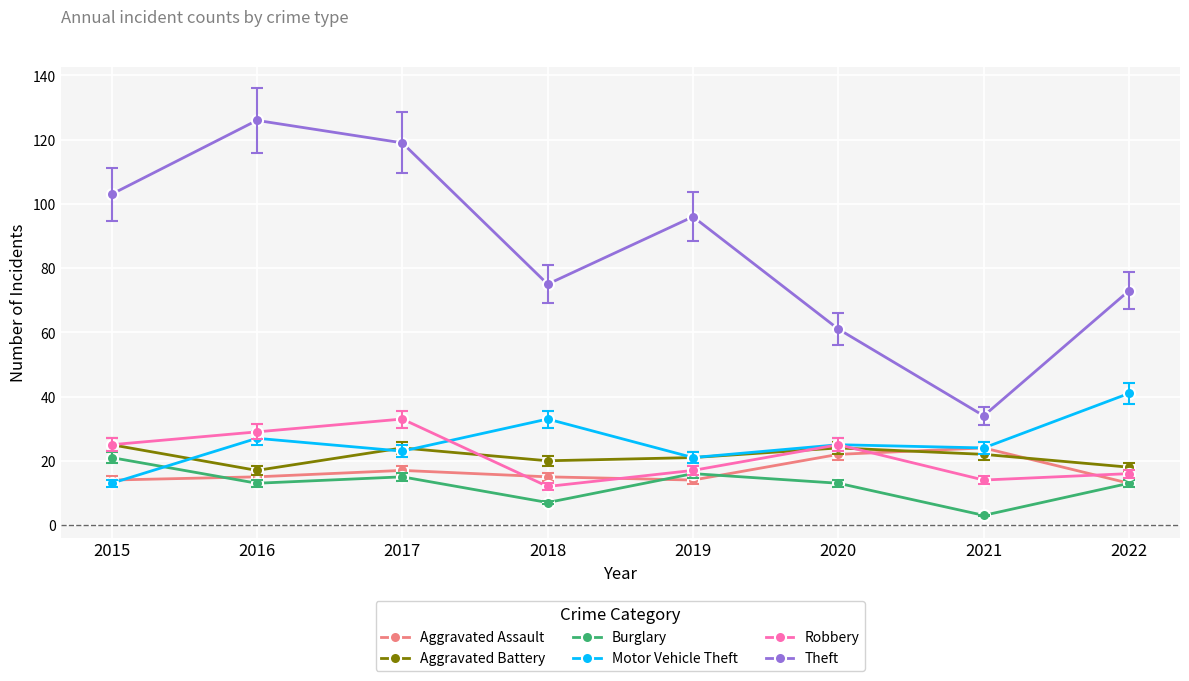

Read the Motor Vehicle Theft value at 2021, to the nearest 10.

20